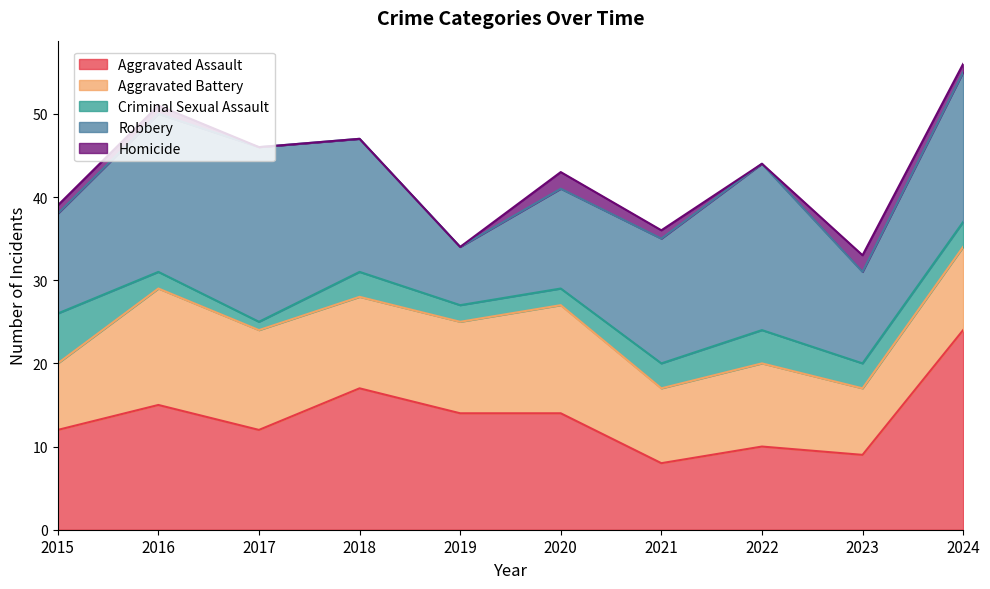

Reading left to right, what are all the values shown in this chart?

Aggravated Assault: 2015=12	2016=15	2017=12	2018=17	2019=14	2020=14	2021=8	2022=10	2023=9	2024=24
Aggravated Battery: 2015=8	2016=14	2017=12	2018=11	2019=11	2020=13	2021=9	2022=10	2023=8	2024=10
Criminal Sexual Assault: 2015=6	2016=2	2017=1	2018=3	2019=2	2020=2	2021=3	2022=4	2023=3	2024=3
Robbery: 2015=12	2016=19	2017=21	2018=16	2019=7	2020=12	2021=15	2022=20	2023=11	2024=18
Homicide: 2015=1	2016=1	2017=0	2018=0	2019=0	2020=2	2021=1	2022=0	2023=2	2024=1